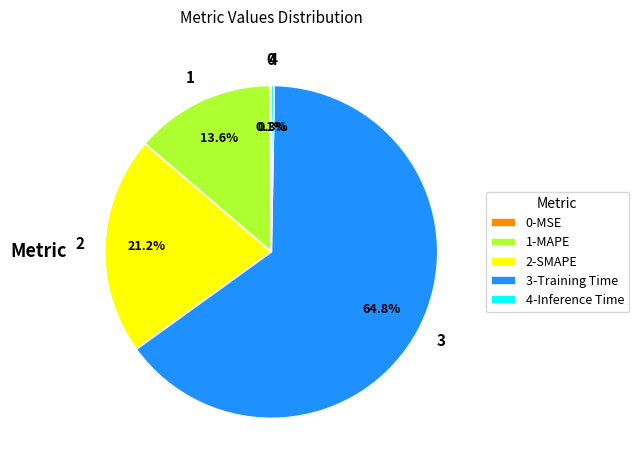

Is 3-Training Time the majority of the pie?

Yes